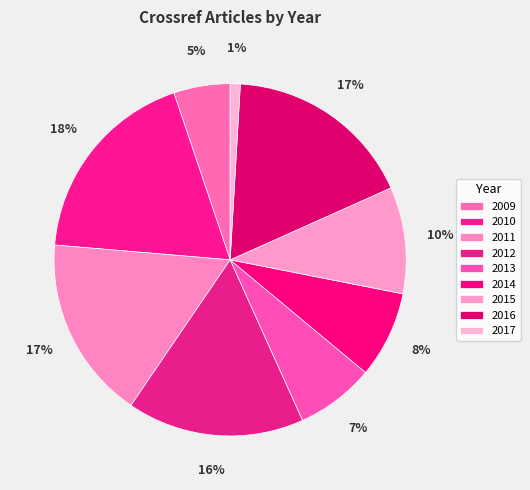

How much of the chart is everything except 2013?

92.8%